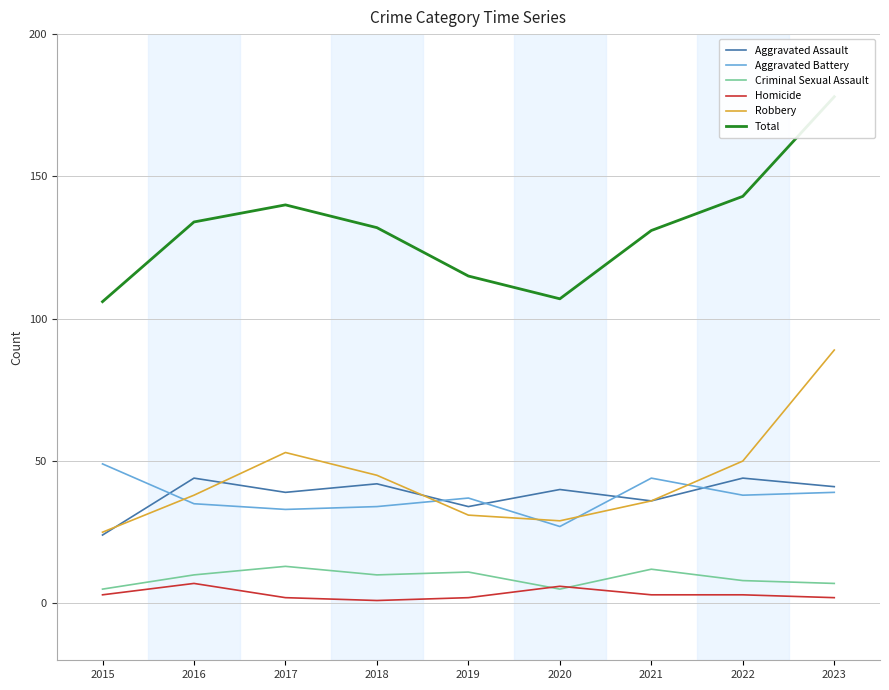

At 2015, list the series in order from smallest to largest.

Homicide, Criminal Sexual Assault, Aggravated Assault, Robbery, Aggravated Battery, Total